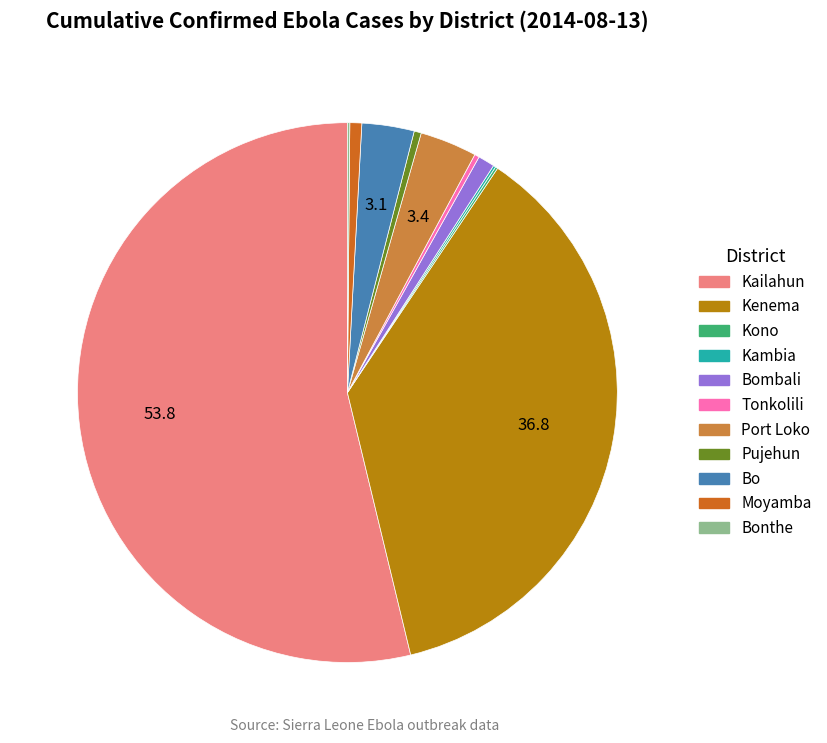

Does any single category account for the majority?

Yes